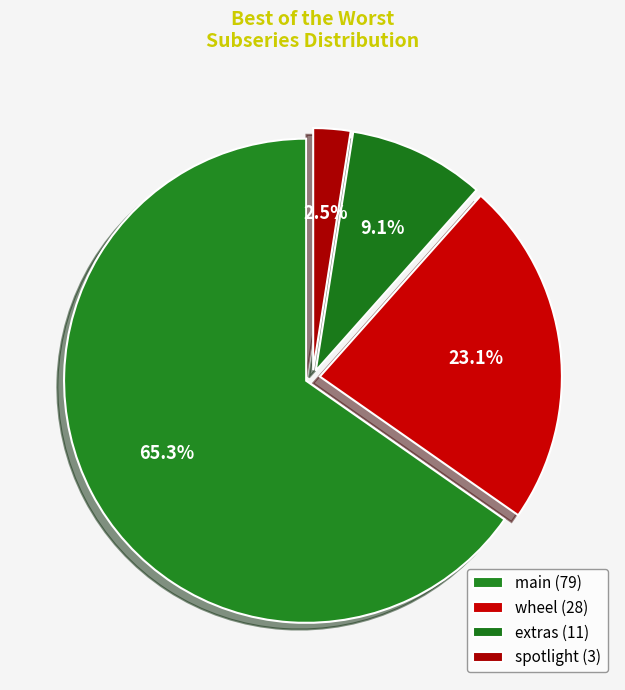

Which slice is the smallest?

spotlight